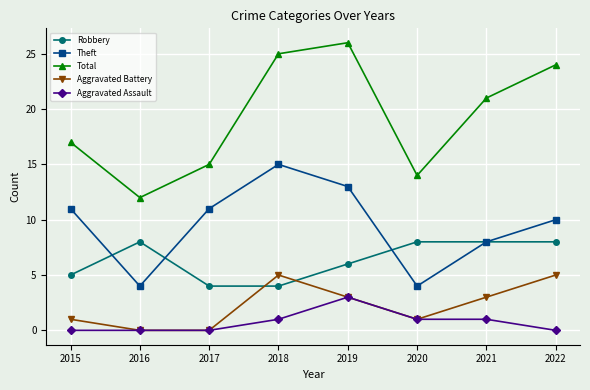

What value does the Aggravated Assault series have at 2018?

1